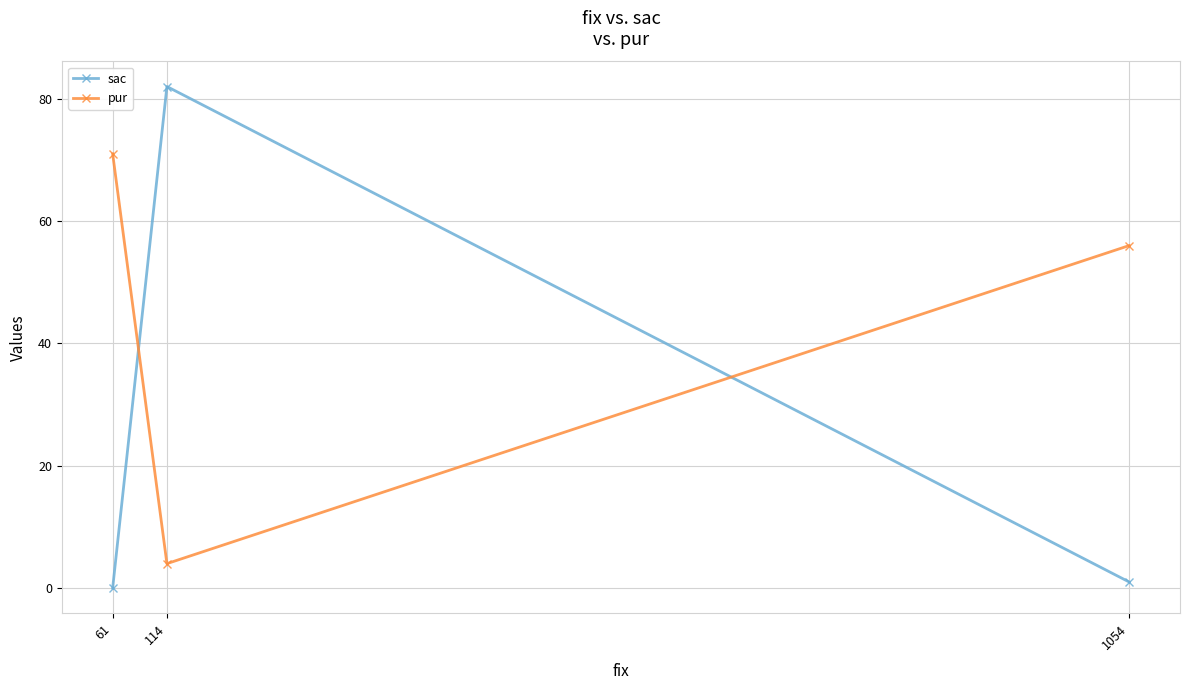

Between 61 and 1054, which is larger?

1054